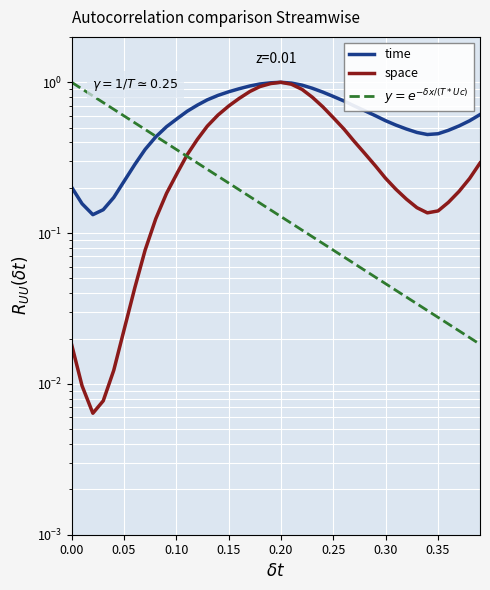

In space, how many points are lower than both neighbors (excluding endpoints)?

2